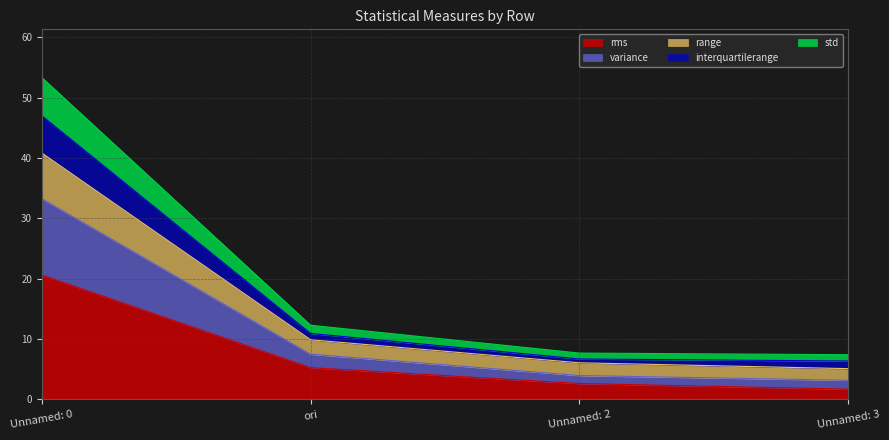

True or false: rms has a value of 20.6 at Unnamed: 0.

True